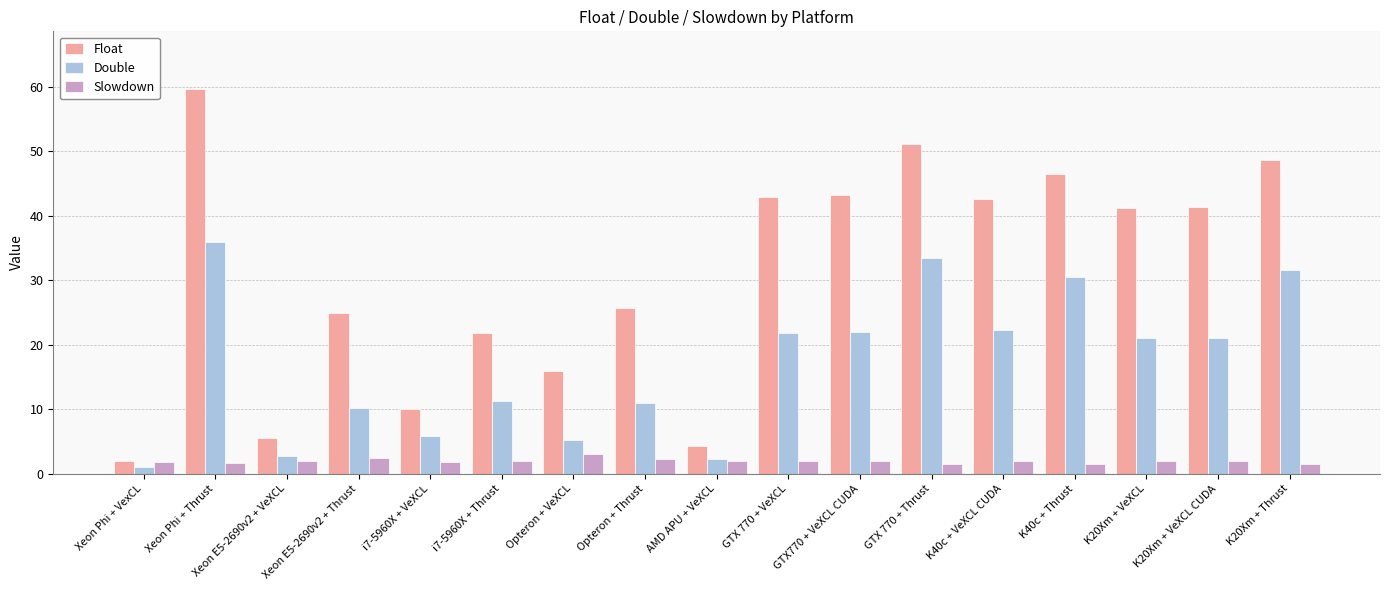

Which series has the largest total across all categories?

Float